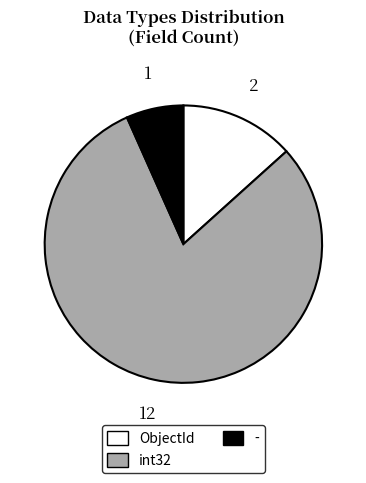

Which category has the smallest portion of the pie?

-